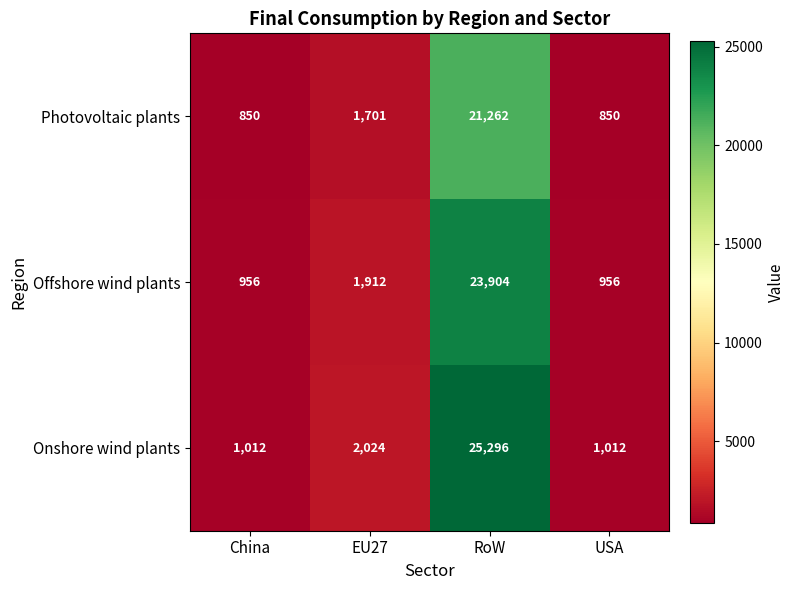

Rank the series at EU27 from lowest to highest value.

Photovoltaic plants, Offshore wind plants, Onshore wind plants